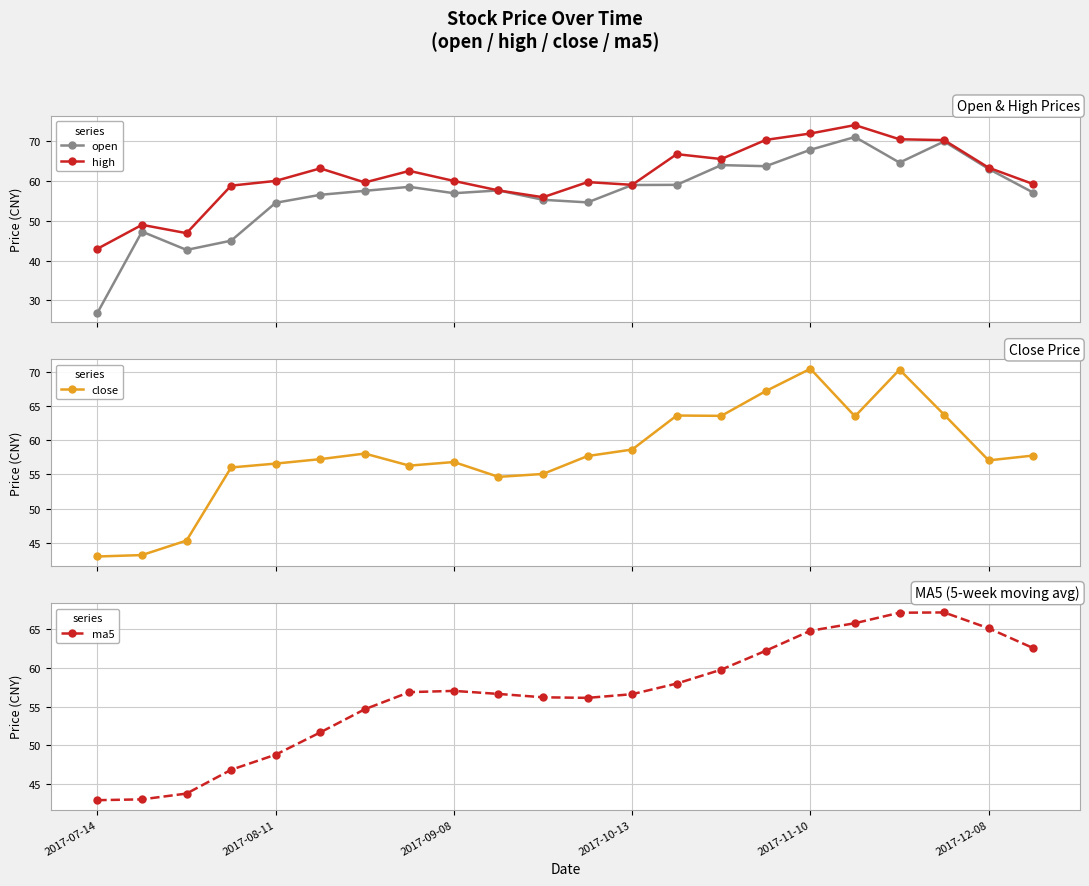

Reading right to left, list all the values displayed in this chart.

open: 57.1	63.0	69.9	64.6	71.0	67.8	63.7	64.0	59.0	59.0	54.6	55.2	57.6	56.9	58.5	57.5	56.5	54.5	45.0	42.7	47.3	26.9
high: 59.2	63.3	70.2	70.4	74.0	71.9	70.3	65.5	66.7	59.0	59.7	55.9	57.6	60.0	62.5	59.6	63.1	60.0	58.8	46.9	49.0	43.0
close: 57.8	57.1	63.8	70.4	63.5	70.5	67.2	63.6	63.6	58.7	57.7	55.1	54.6	56.8	56.3	58.1	57.2	56.6	56.0	45.3	43.2	43.0
ma5: 62.5	65.1	67.1	67.1	65.7	64.7	62.2	59.7	58.0	56.6	56.1	56.2	56.6	57.0	56.9	54.7	51.7	48.8	46.9	43.8	43.1	43.0